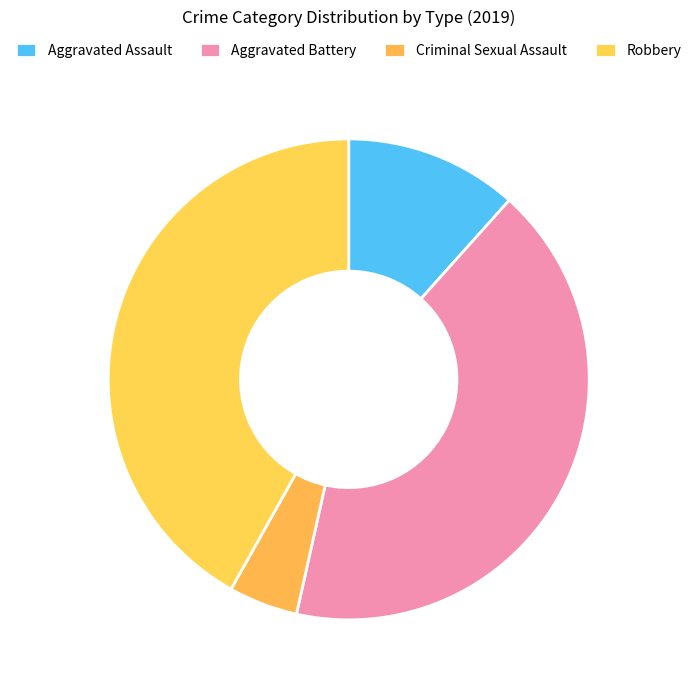

What percentage is NOT represented by Aggravated Assault?

88.4%